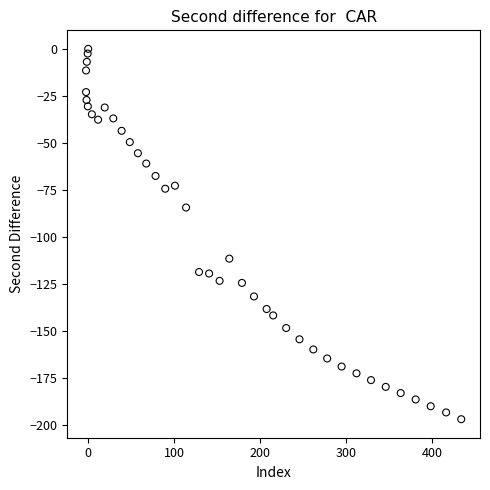

What is the range of X values (max minus min)?

436.3